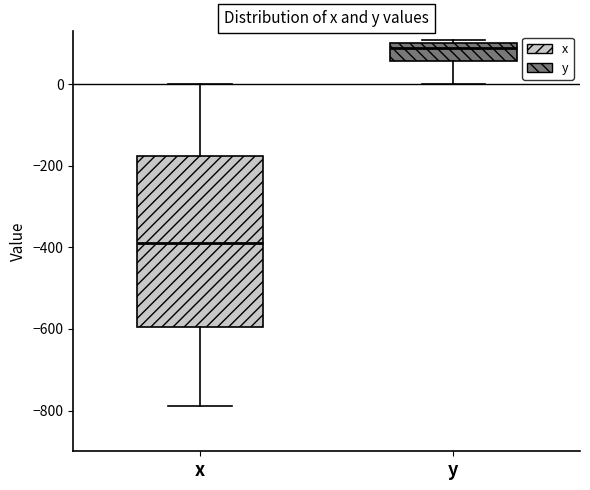

Reading left to right, read every box against the y-axis: the position of its median line, the range the box covers, and the ends of its whiskers. The values are not printed on the chart, so give them approximately, as read against the axis.

x: median -380, box -600 to -180, whiskers -780 to 0
y: median 80, box 60 to 100, whiskers 0 to 100 (just above the box's upper edge)